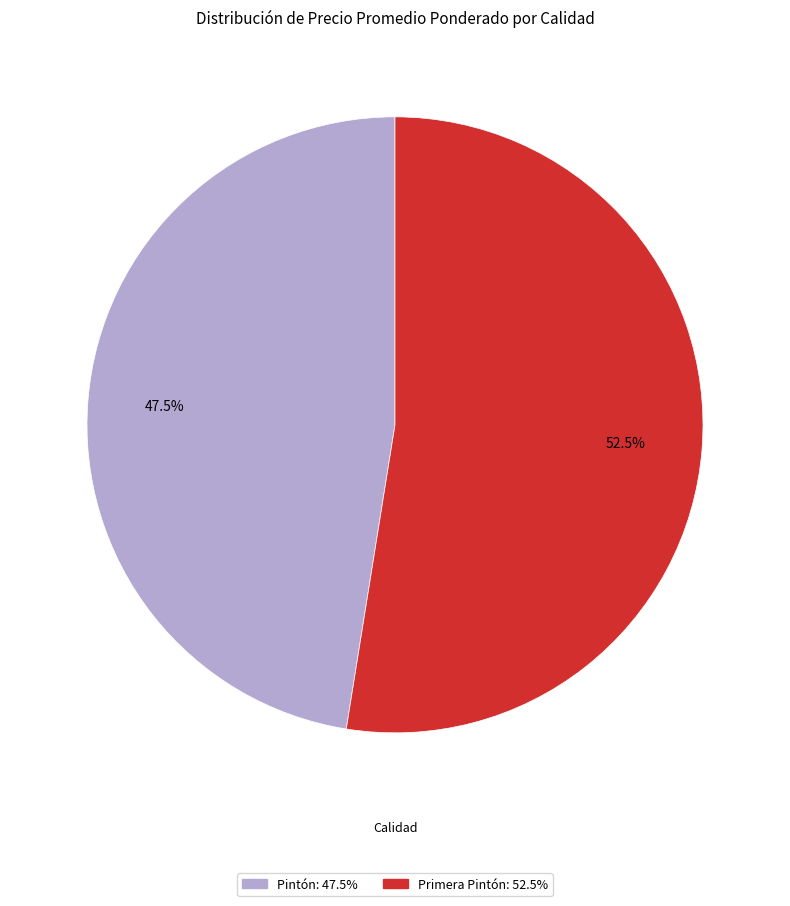

To the nearest percent, what portion does Pintón represent?

47%